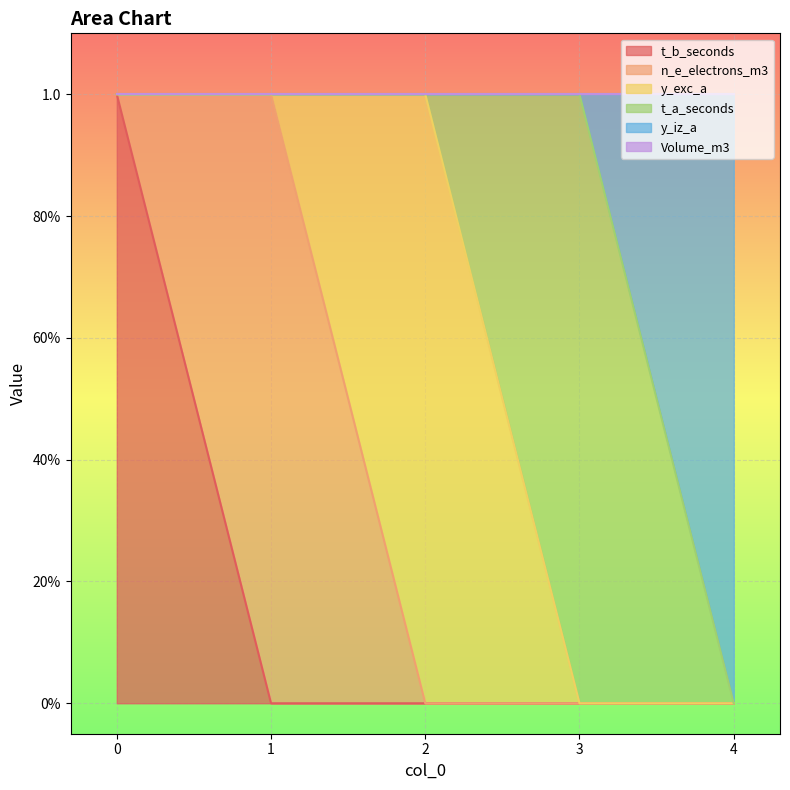

How many positive values does the t_b_seconds series have?

1